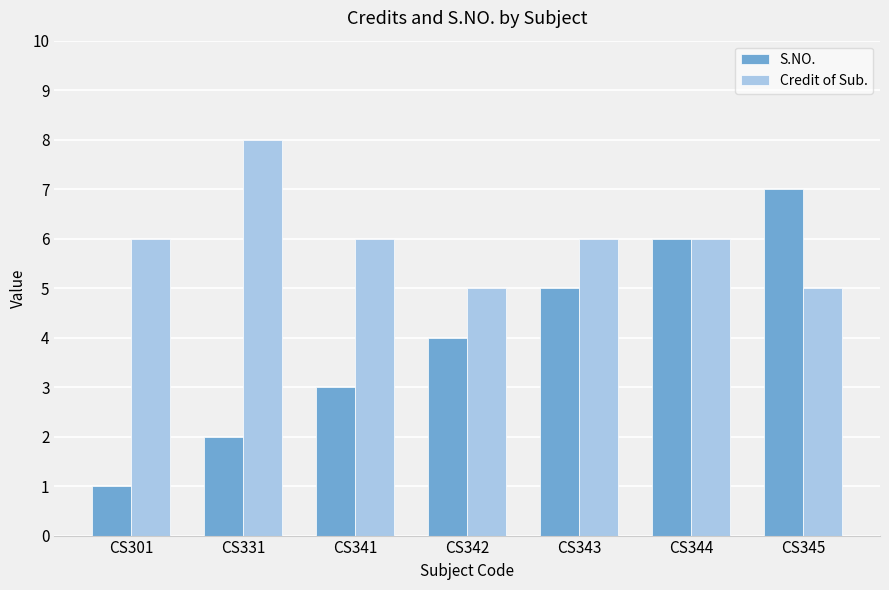

Which series has the widest spread of values?

S.NO.